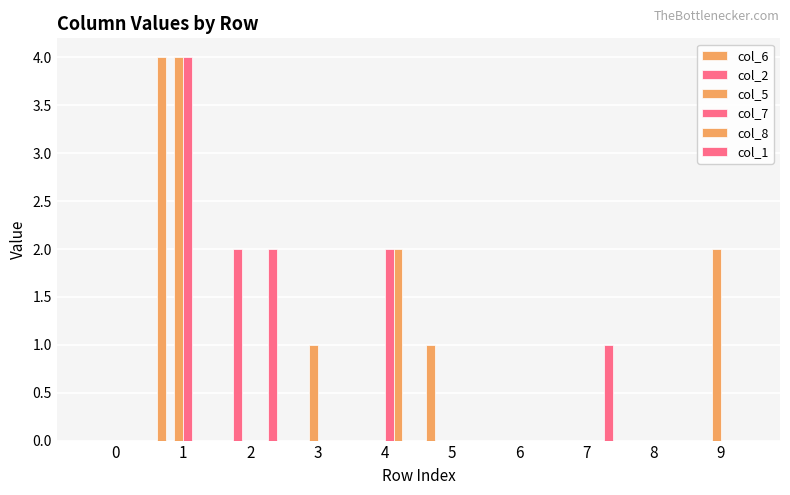

Which category has the highest value across all series?

1